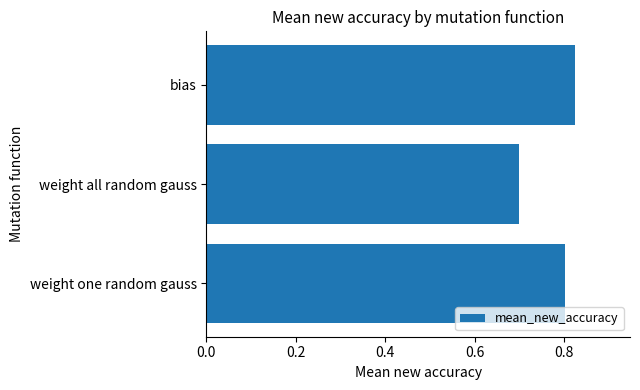

Which category has the lowest value across all series?

weight all random gauss